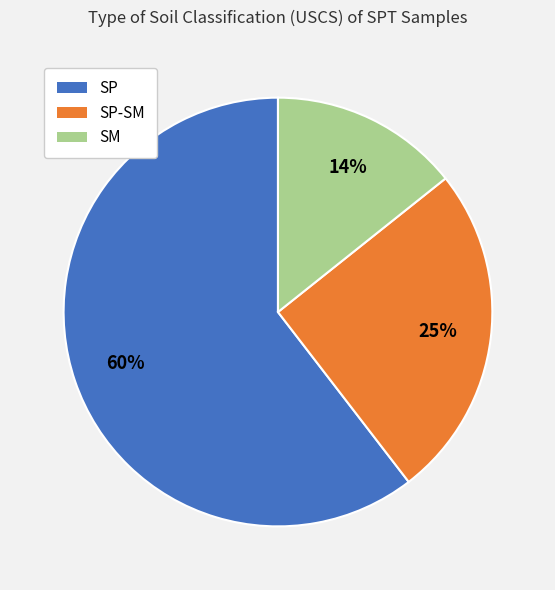

Is there a majority slice in this chart?

Yes